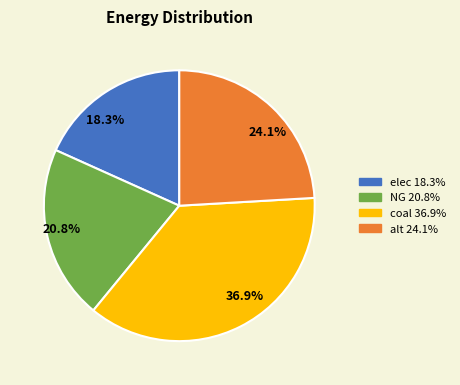

True or false: alt accounts for 24% of the total.

True